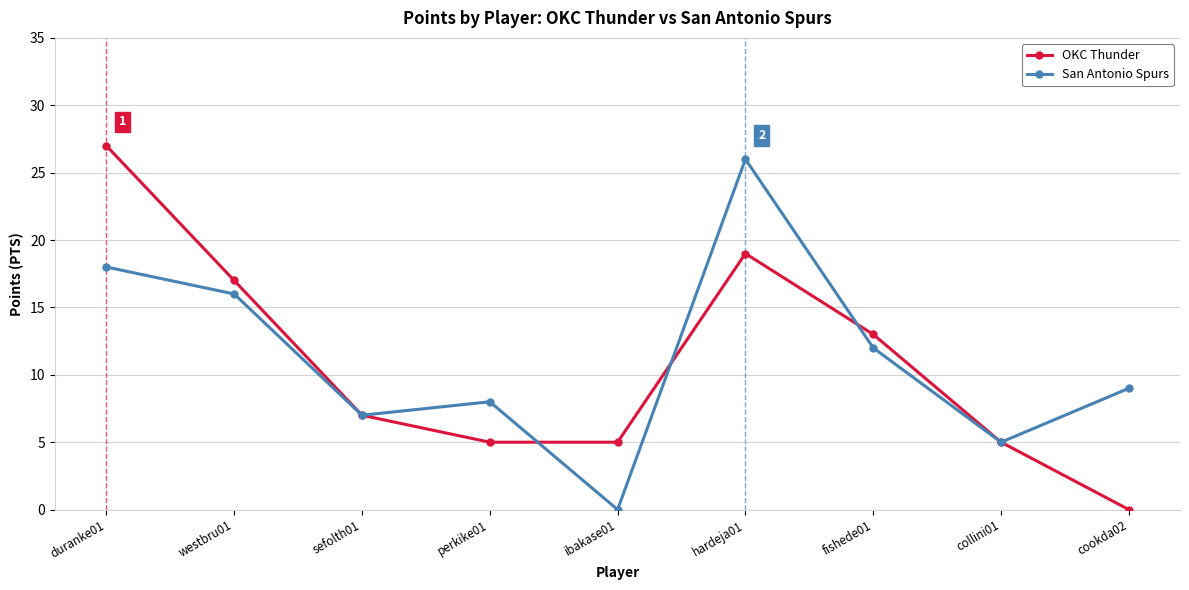

The San Antonio Spurs series shows 12 at sefolth01. True or false?

False